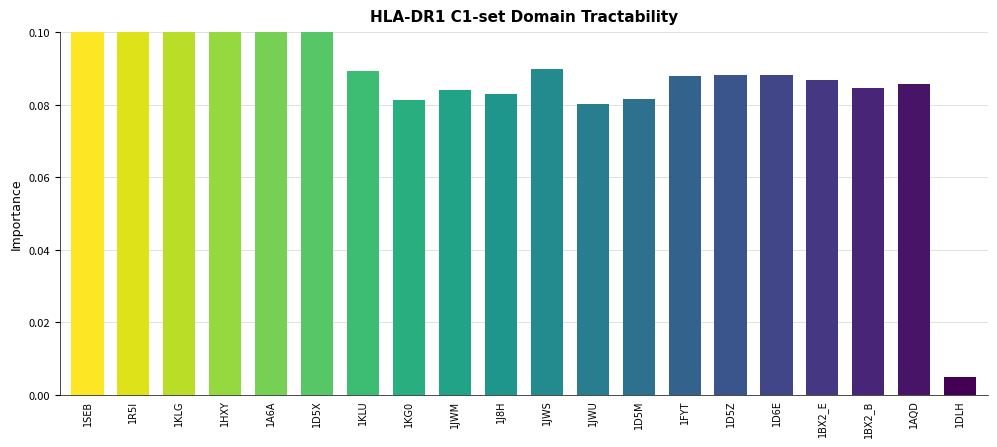

What is the value of the 6th bar from the left?

0.1